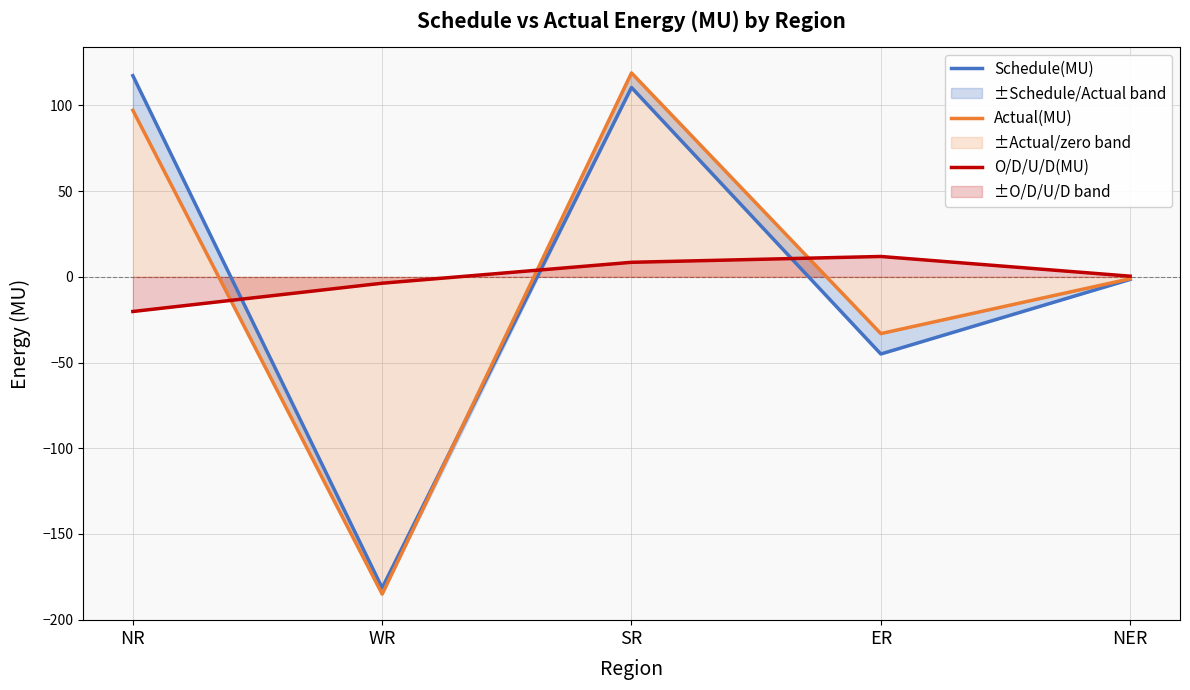

What is the total value across all series at WR?

-370.3